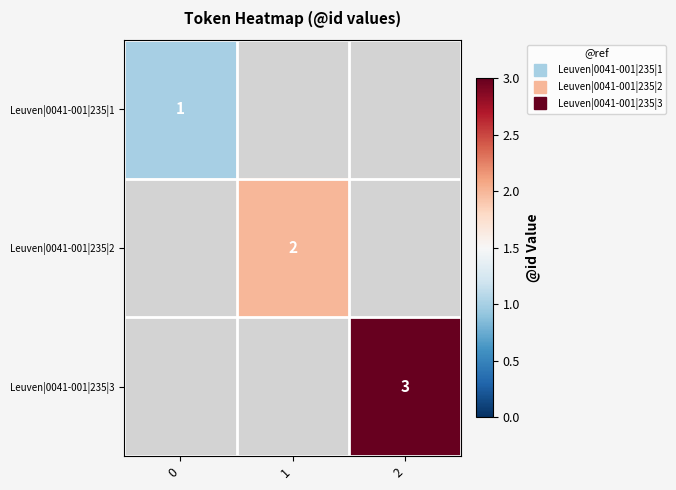

Rank the series at 0 from lowest to highest value.

Leuven|0041-001|235|1, Leuven|0041-001|235|2, Leuven|0041-001|235|3